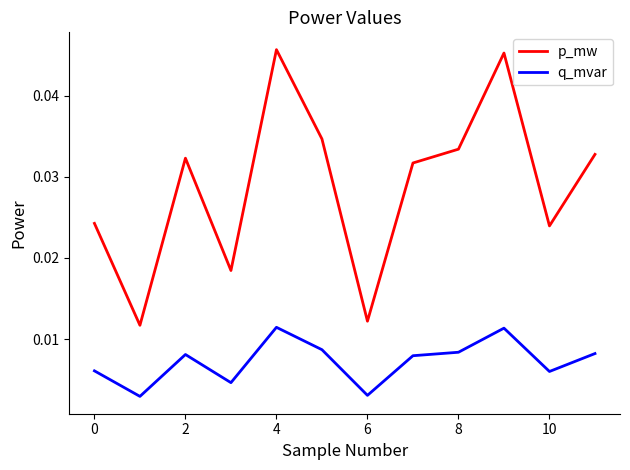

Which series has the widest spread of values?

p_mw